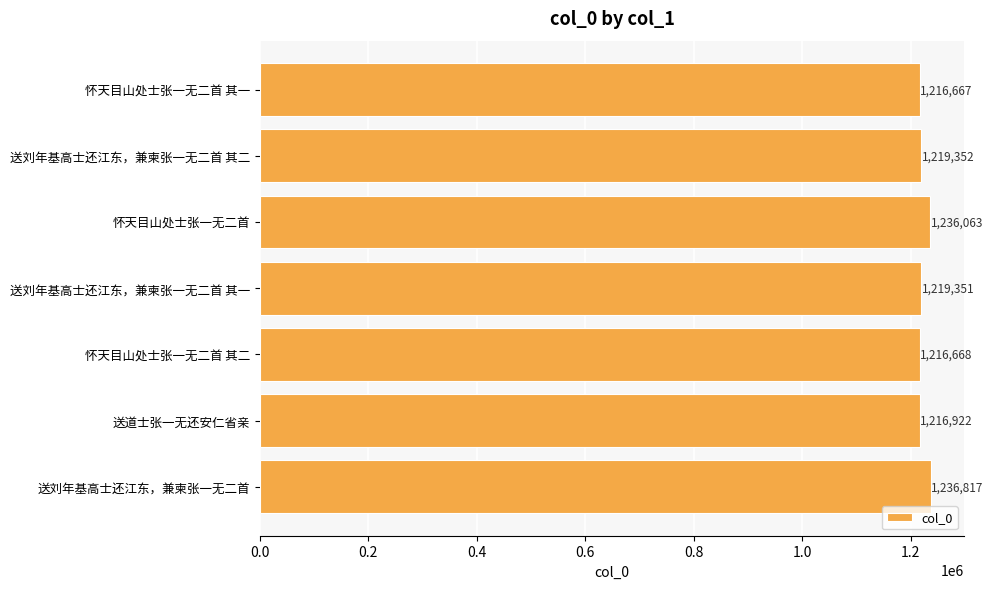

Reading top to bottom, what are all the values shown in this chart?

1216667	1219352	1236063	1219351	1216668	1216922	1236817